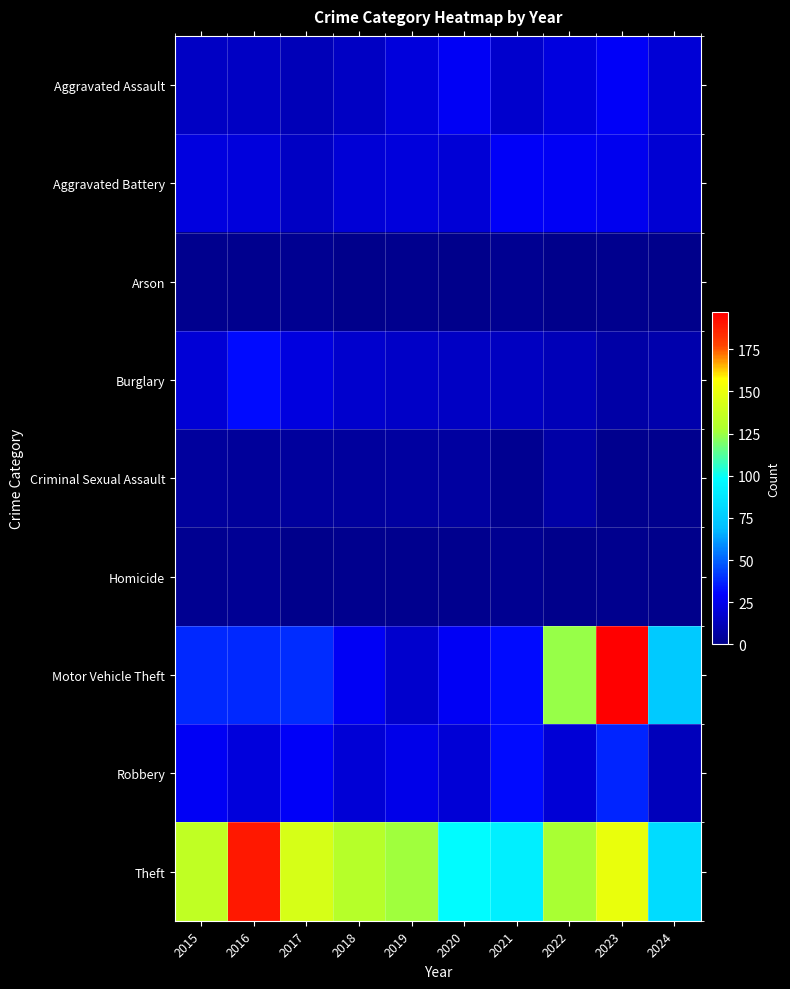

Reading right to left, list all the values displayed in this chart.

Aggravated Assault: 2024=20	2023=28	2022=22	2021=17	2020=27	2019=21	2018=15	2017=12	2016=15	2015=15
Aggravated Battery: 2024=19	2023=26	2022=27	2021=28	2020=20	2019=21	2018=20	2017=15	2016=21	2015=22
Arson: 2024=0	2023=1	2022=0	2021=2	2020=0	2019=1	2018=0	2017=2	2016=1	2015=1
Burglary: 2024=9	2023=7	2022=12	2021=14	2020=15	2019=16	2018=17	2017=22	2016=32	2015=20
Criminal Sexual Assault: 2024=1	2023=1	2022=7	2021=2	2020=6	2019=6	2018=5	2017=5	2016=4	2015=5
Homicide: 2024=0	2023=1	2022=0	2021=2	2020=1	2019=1	2018=1	2017=0	2016=3	2015=2
Motor Vehicle Theft: 2024=74	2023=197	2022=124	2021=32	2020=27	2019=17	2018=27	2017=39	2016=38	2015=38
Robbery: 2024=13	2023=37	2022=20	2021=32	2020=20	2019=24	2018=20	2017=28	2016=21	2015=27
Theft: 2024=83	2023=150	2022=127	2021=91	2020=97	2019=126	2018=131	2017=143	2016=190	2015=135